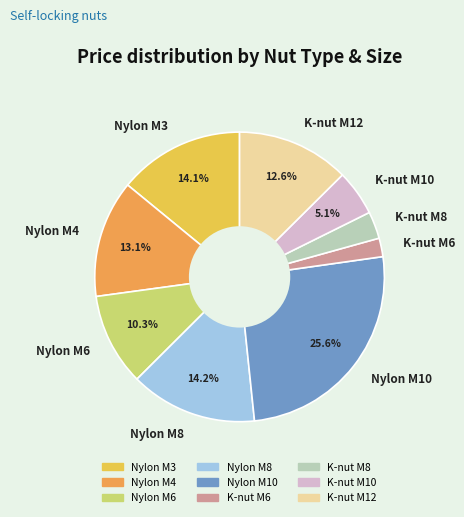

How many slices are in this pie chart?

9